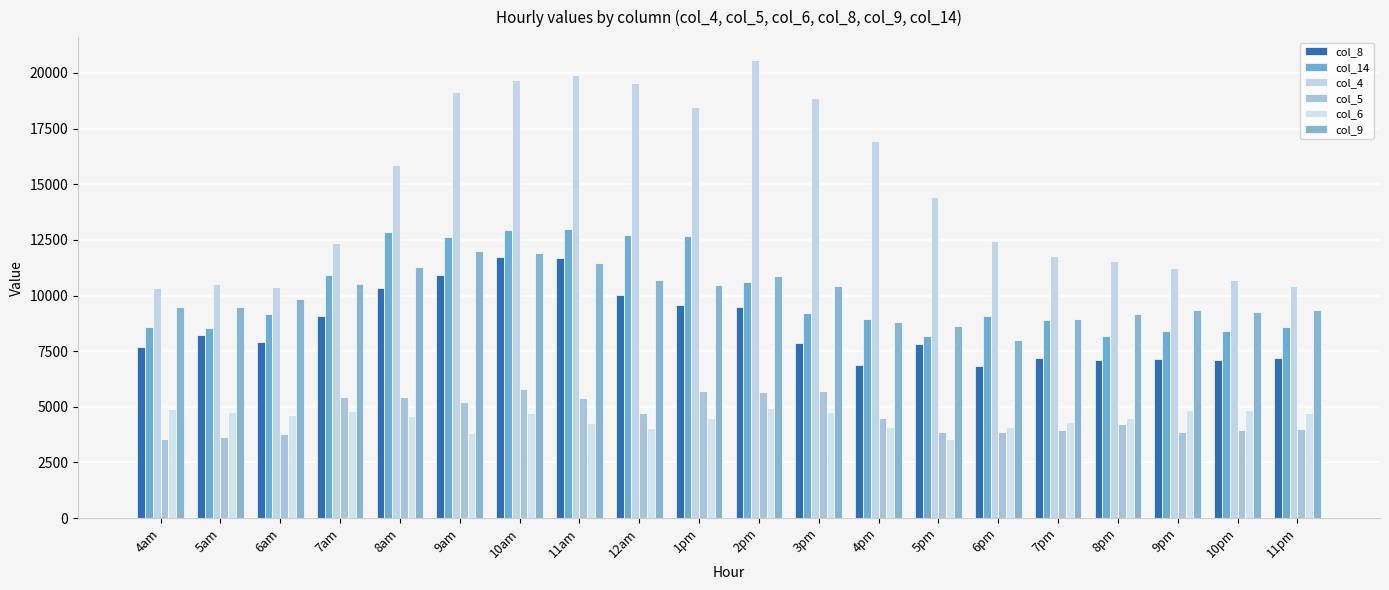

Count the number of data series in this chart.

6